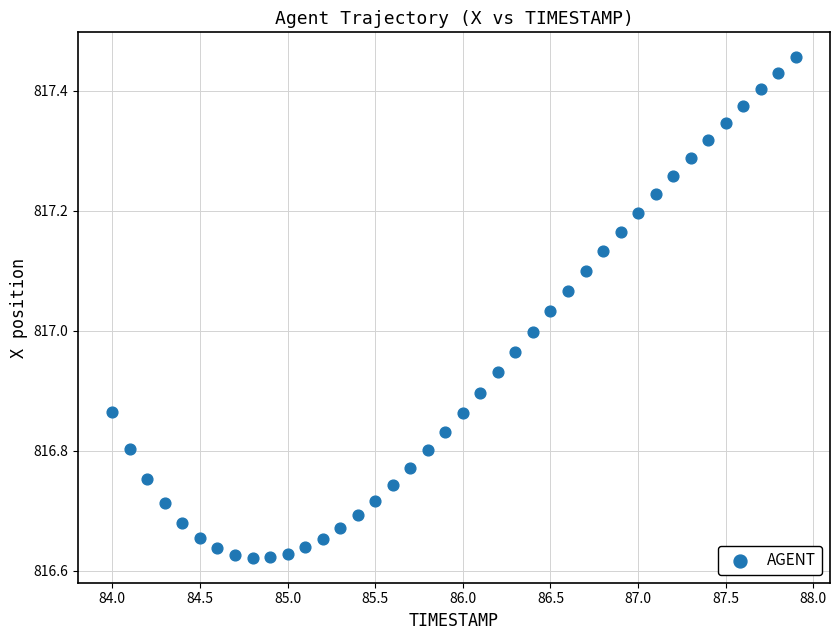

What is the range of X values (max minus min)?

3.9